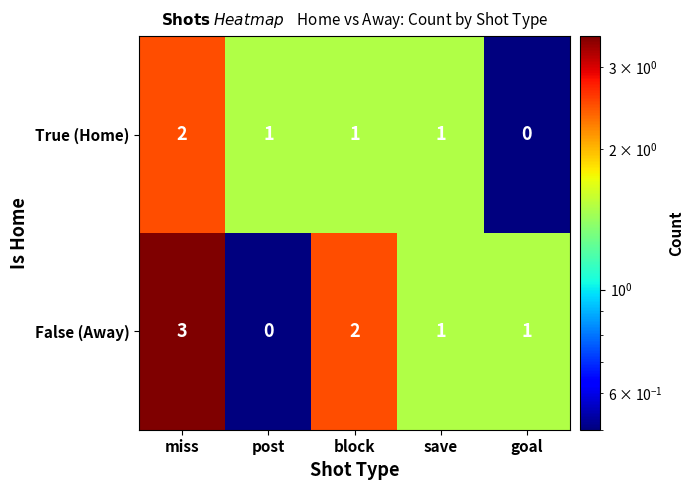

What is the total value across all series at post?

1